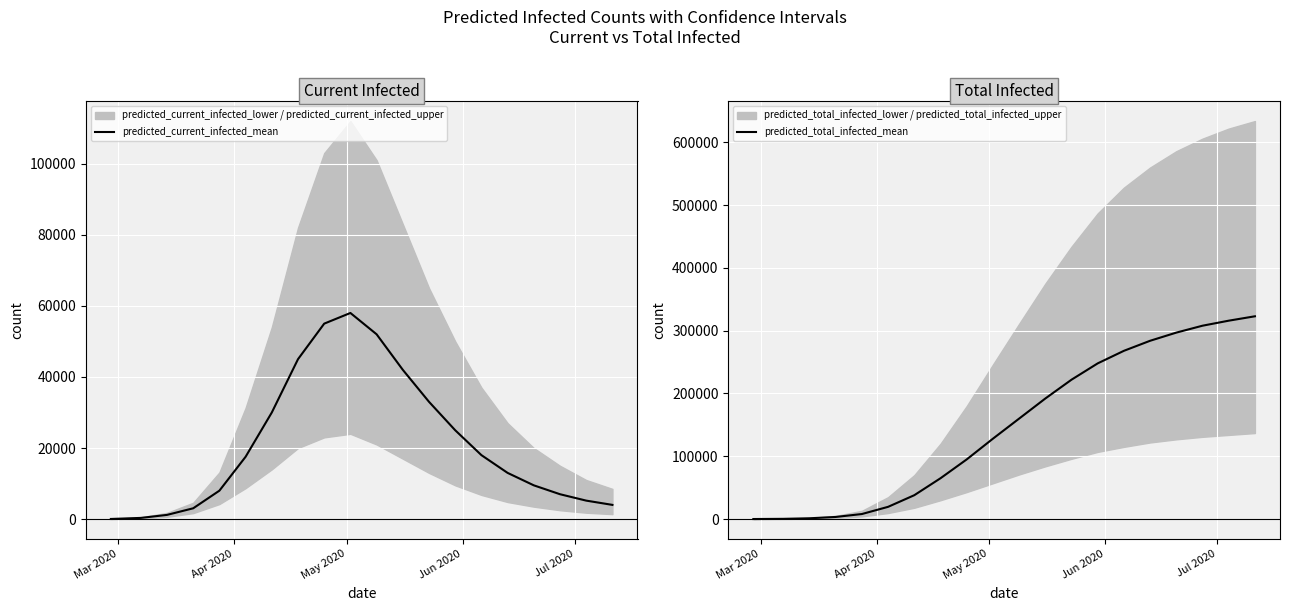

What is the highest value of the predicted_current_infected_mean series?

58000